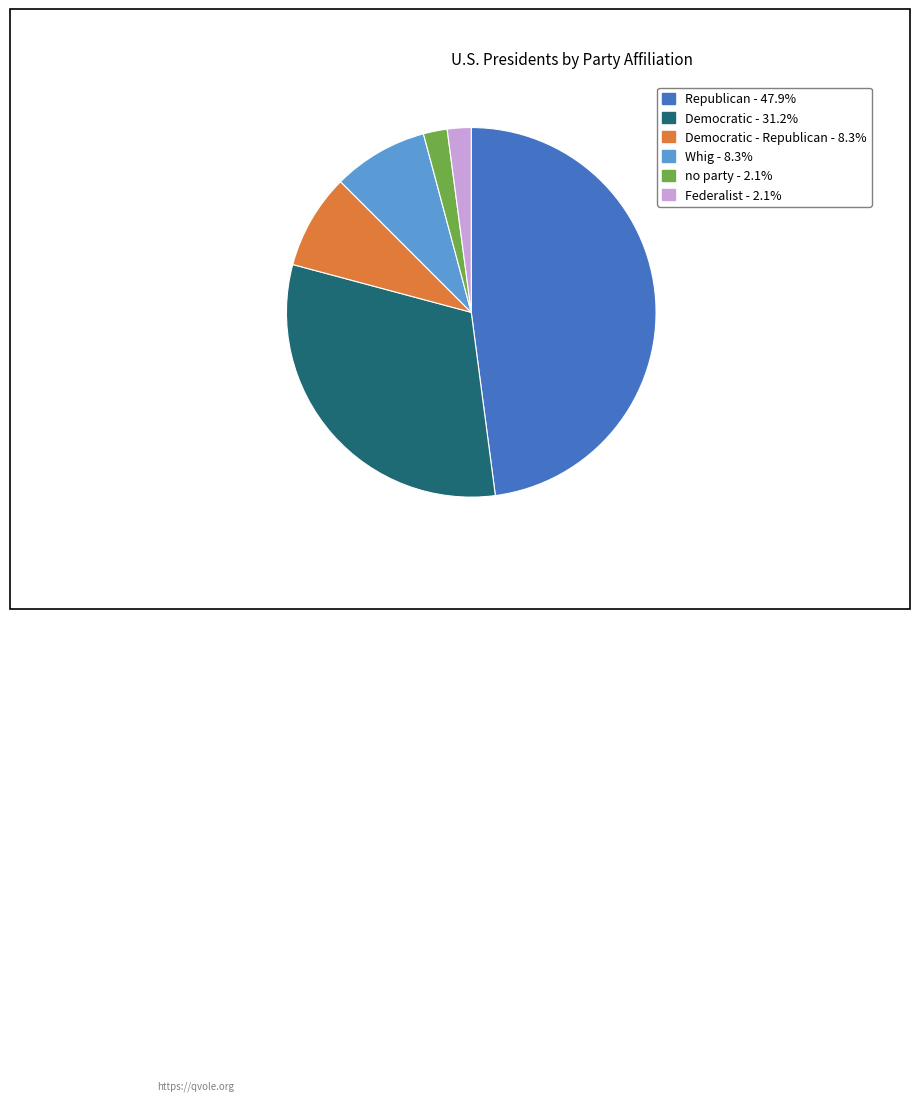

Is there a majority slice in this chart?

No